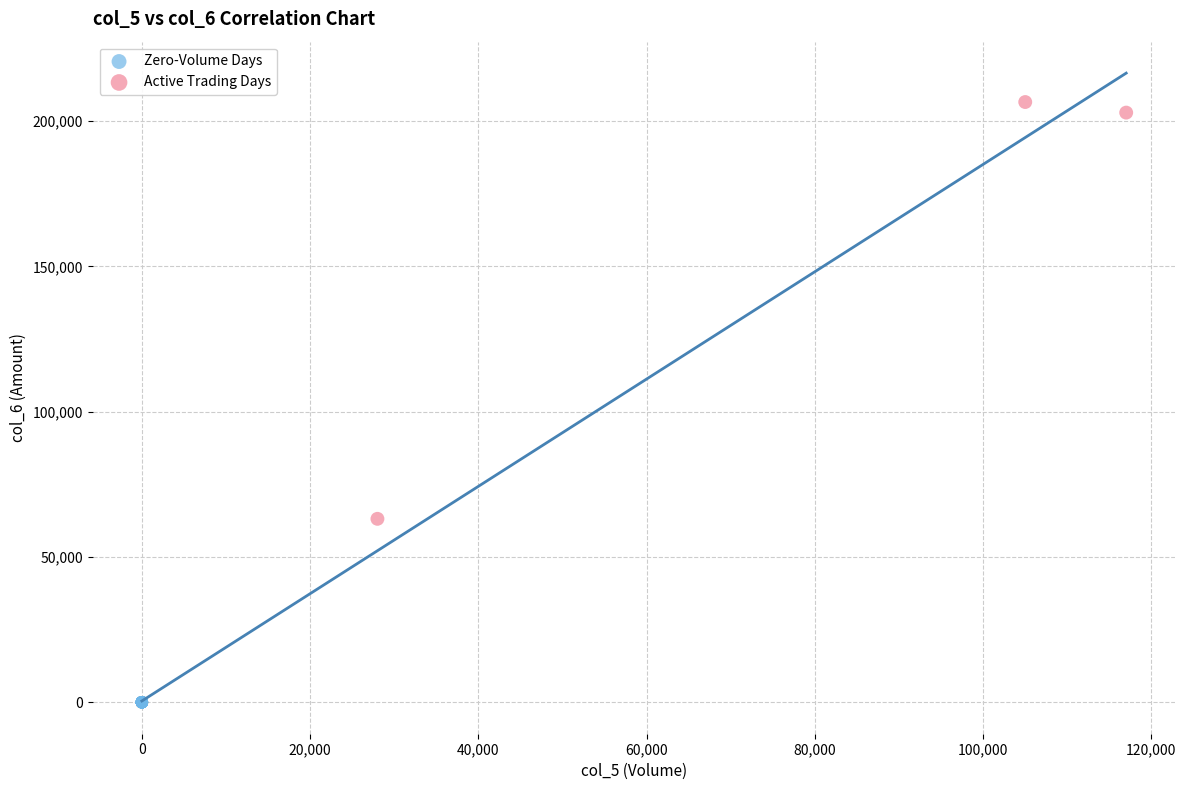

Which series reaches the minimum Y coordinate?

Zero-Volume Days